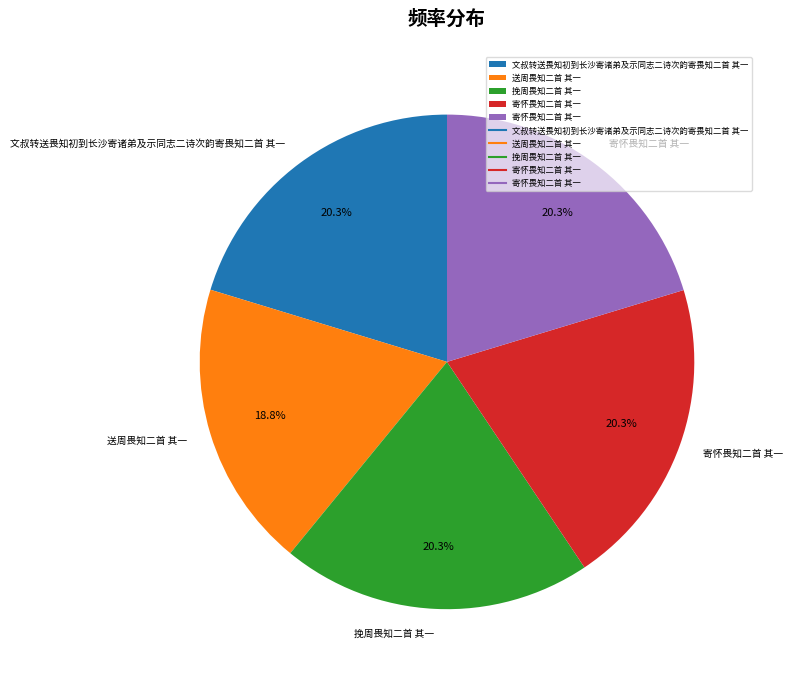

Does any single category account for the majority?

No